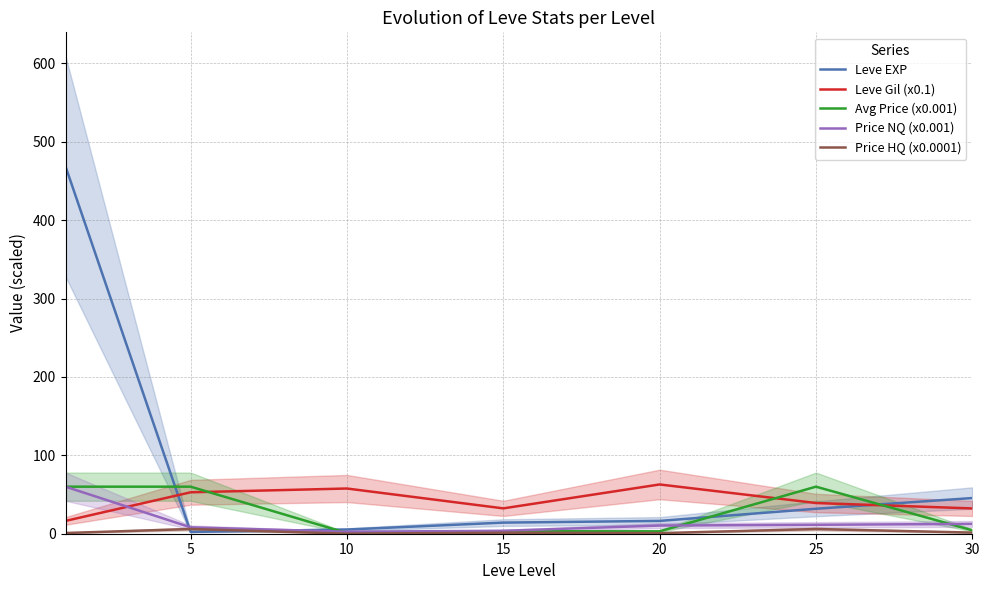

Reading left to right, what are all the values shown in this chart?

Leve EXP: 468.5	2.3	5.3	14.2	16.3	31.8	45.5
Leve Gil (x0.1): 16.4	52.8	57.7	32.3	62.8	39.2	32.2
Avg Price (x0.001): 60.0	60.0	0.9	3.2	3.1	60.0	4.4
Price NQ (x0.001): 60.0	8.1	2.5	3.7	10.4	11.4	12.5
Price HQ (x0.0001): 0.9	6.0	0.1	1.3	0.7	6.0	1.4